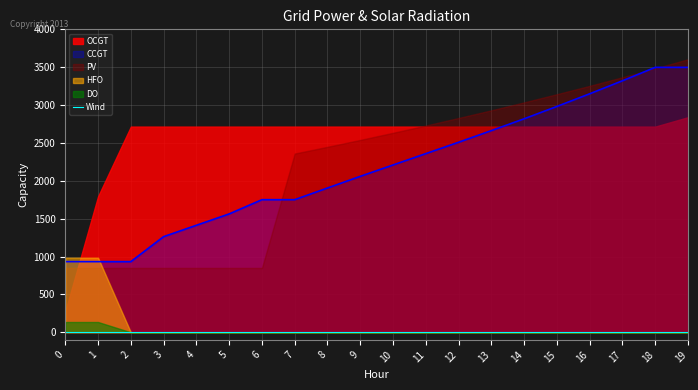

What is the approximate value of OCGT at 8, to the nearest 10?

2720